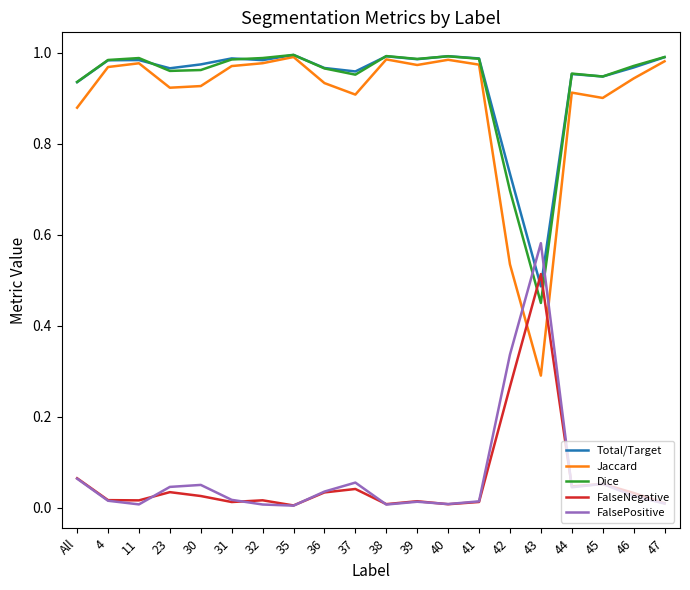

How many series are shown in this chart?

5